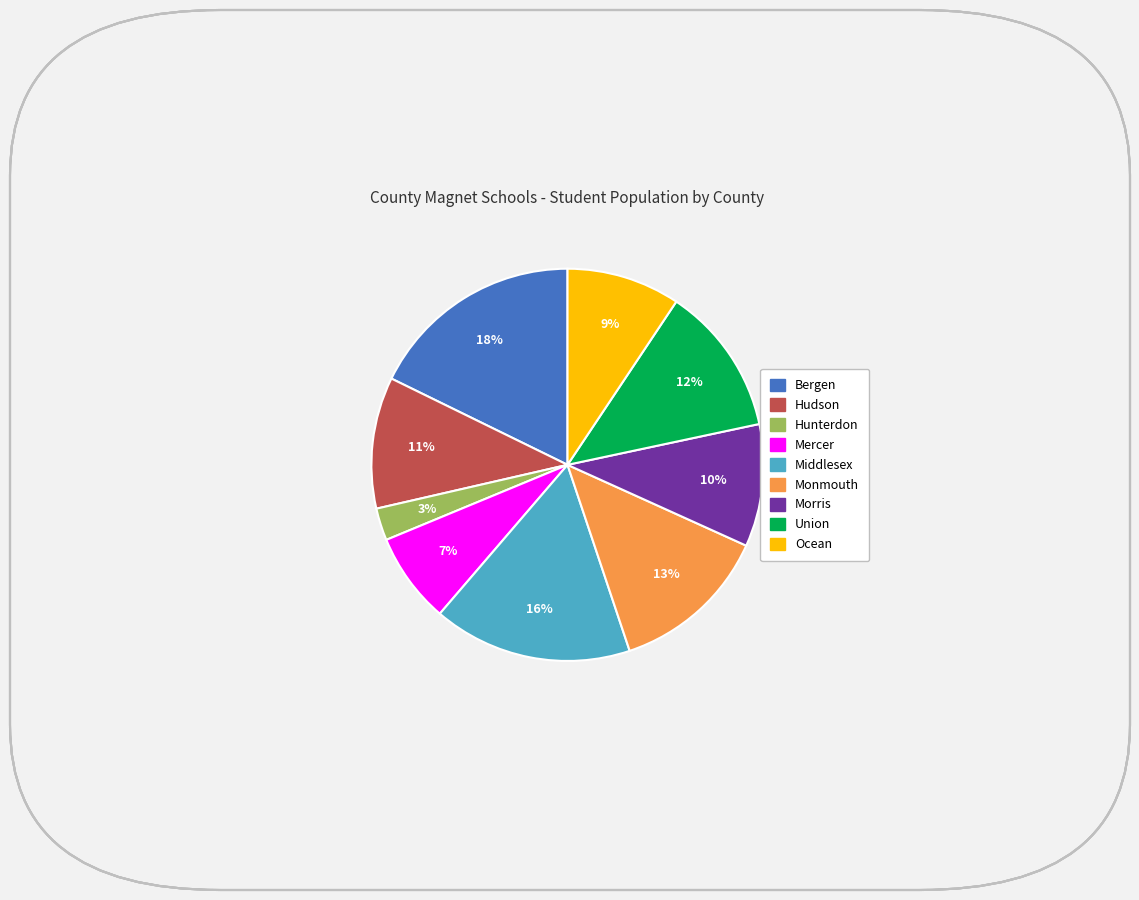

How many segments does this pie chart have?

9